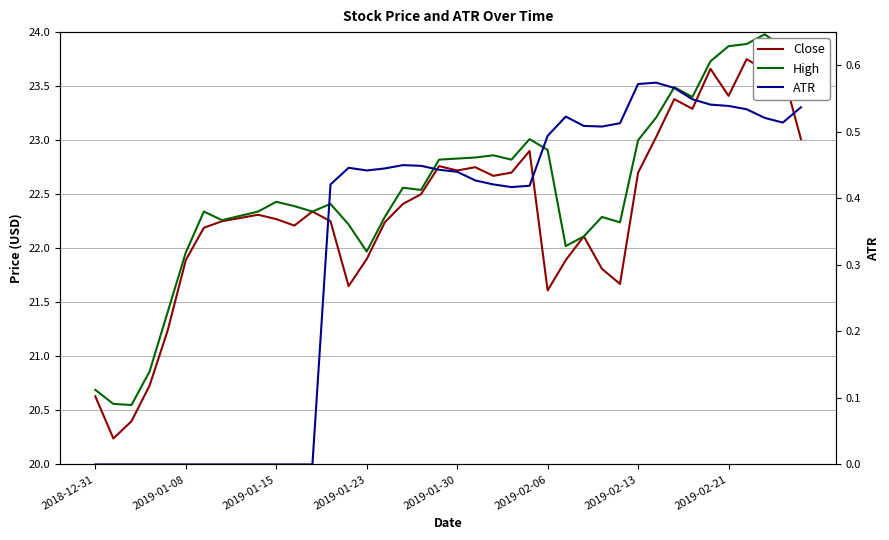

Is it true that High equals 22.3 at 12?

True